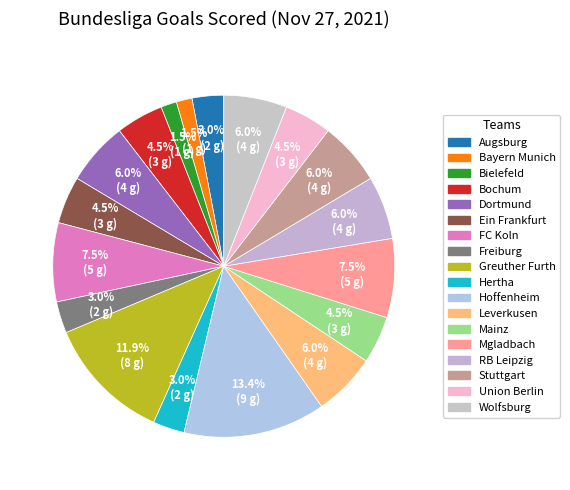

How many slices are in this pie chart?

18